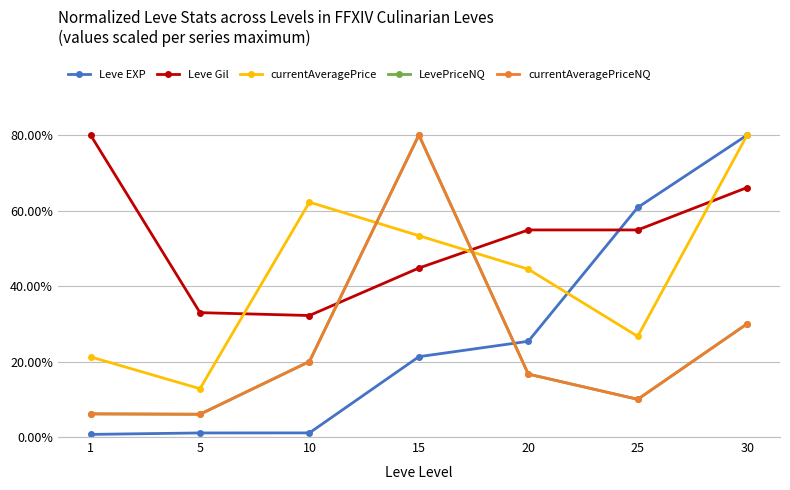

Between which two adjacent categories do Leve Gil and currentAveragePriceNQ first intersect?

10 and 15